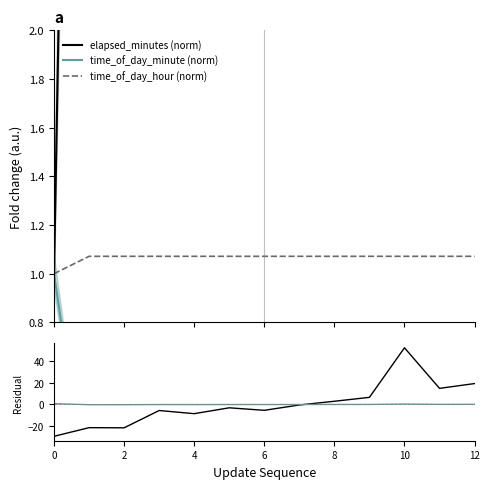

Reading left to right, list all the values displayed in this chart.

elapsed_minutes (norm): 1.0	8.9	8.8	24.7	21.8	27.2	24.9	29.8	33.2	36.8	82.3	45.1	49.4
time_of_day_minute (norm): 1.0	0.0	0.0	0.2	0.1	0.2	0.2	0.2	0.2	0.3	0.6	0.3	0.4
time_of_day_hour (norm): 1.0	1.1	1.1	1.1	1.1	1.1	1.1	1.1	1.1	1.1	1.1	1.1	1.1
elapsed_minutes residual: -29.3	-21.4	-21.5	-5.6	-8.5	-3.1	-5.4	-0.5	2.9	6.5	52.0	14.8	19.1
tod_minute residual: 0.7	-0.3	-0.3	-0.1	-0.2	-0.1	-0.1	-0.1	-0.1	-0.0	0.4	0.0	0.1